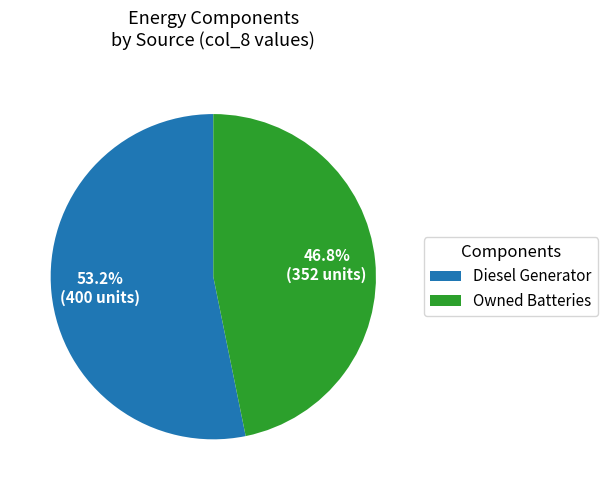

Does Owned Batteries represent more than half of the total?

No